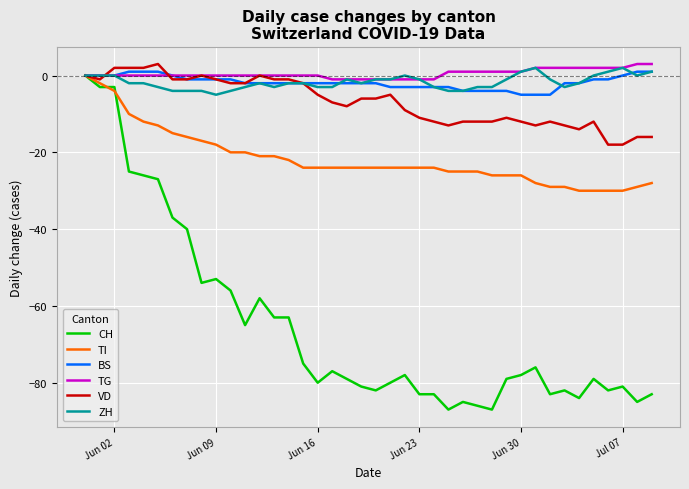

How many distinct data groups are displayed?

6